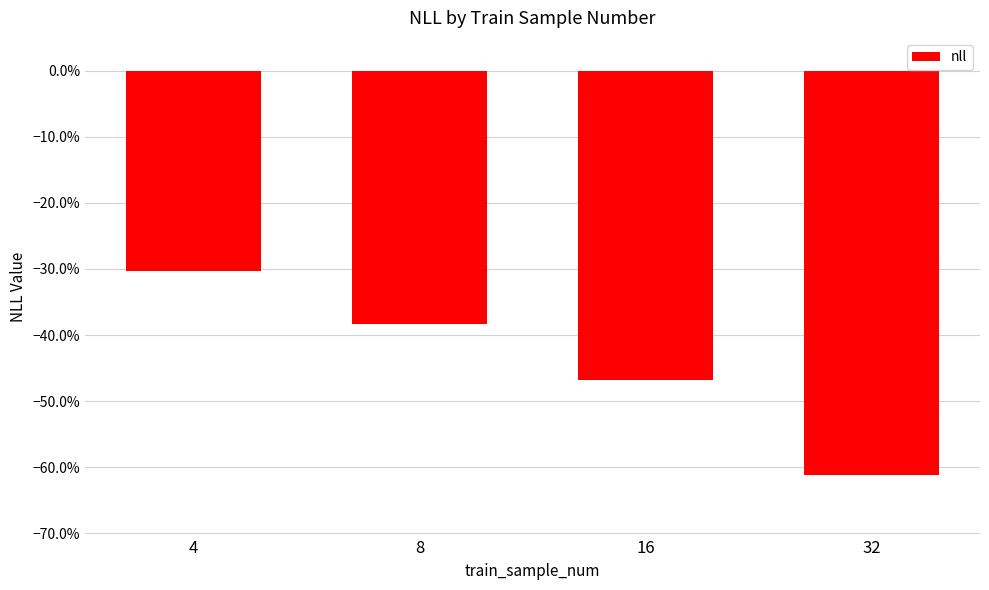

List the labels in order of value, largest first.

4, 8, 16, 32